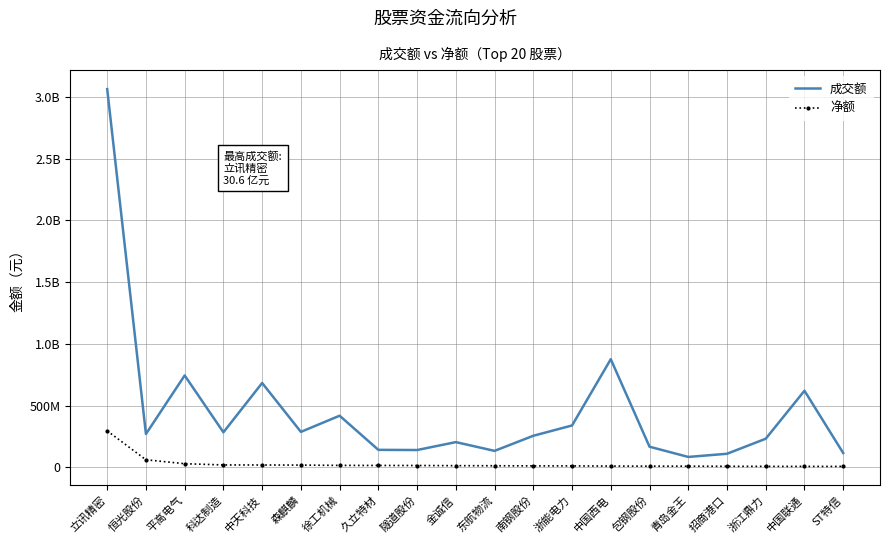

What is the difference between the maximum and minimum values in the 成交额 series?

2980362161